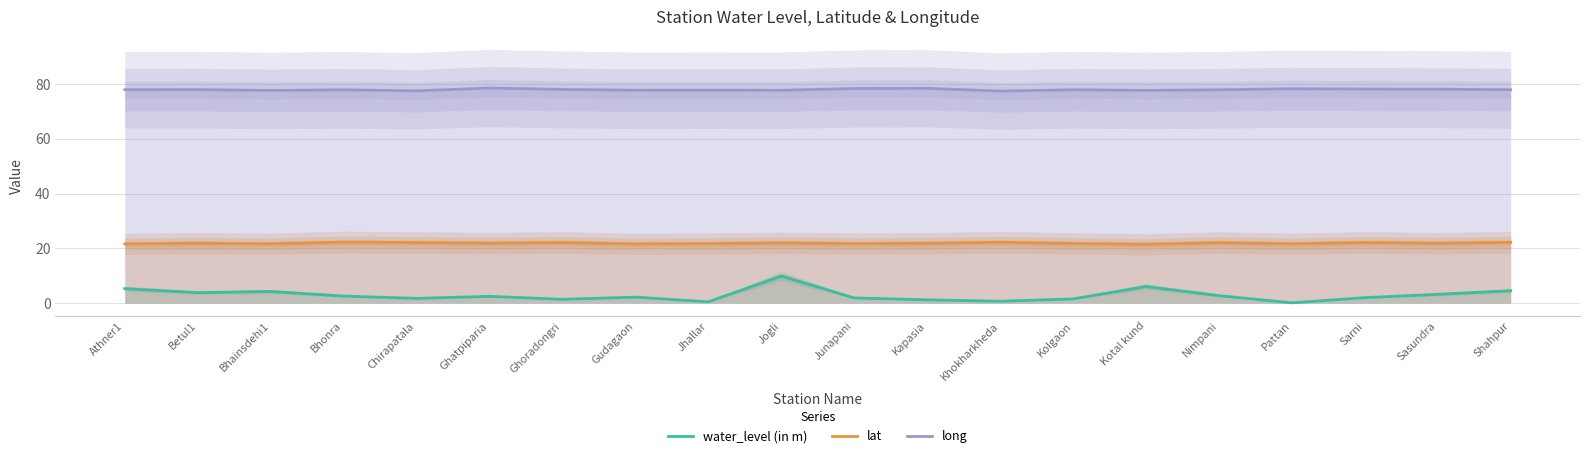

Rank the series by their average value, from lowest to highest.

water_level (in m), lat, long